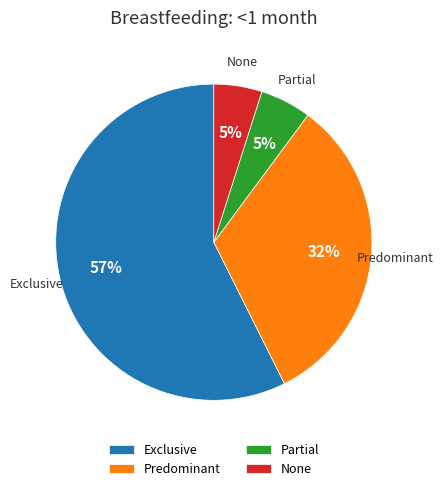

How many slices are in this pie chart?

4